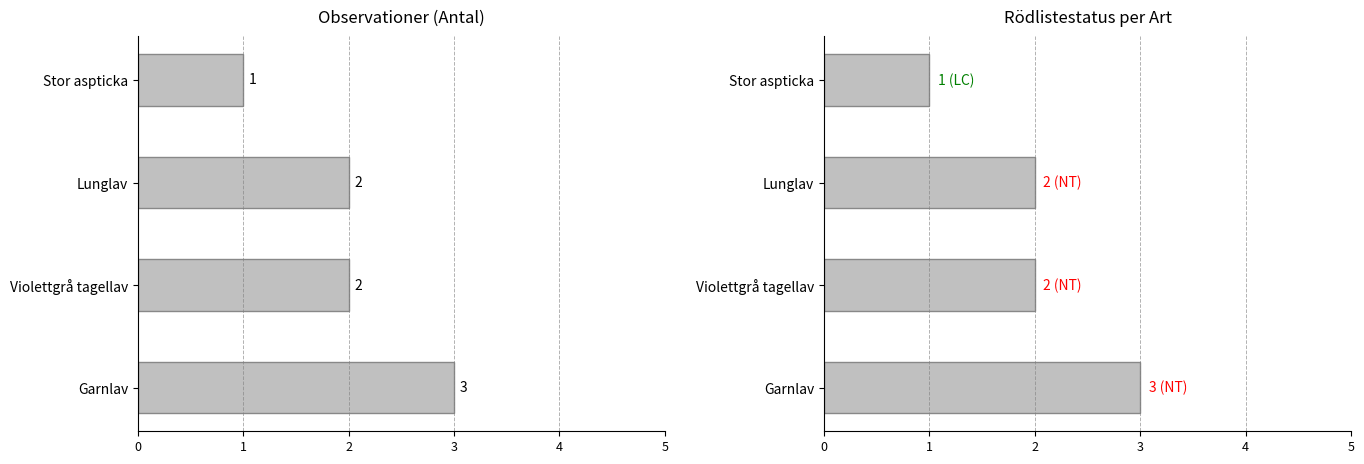

What is the maximum value shown in the chart?

3